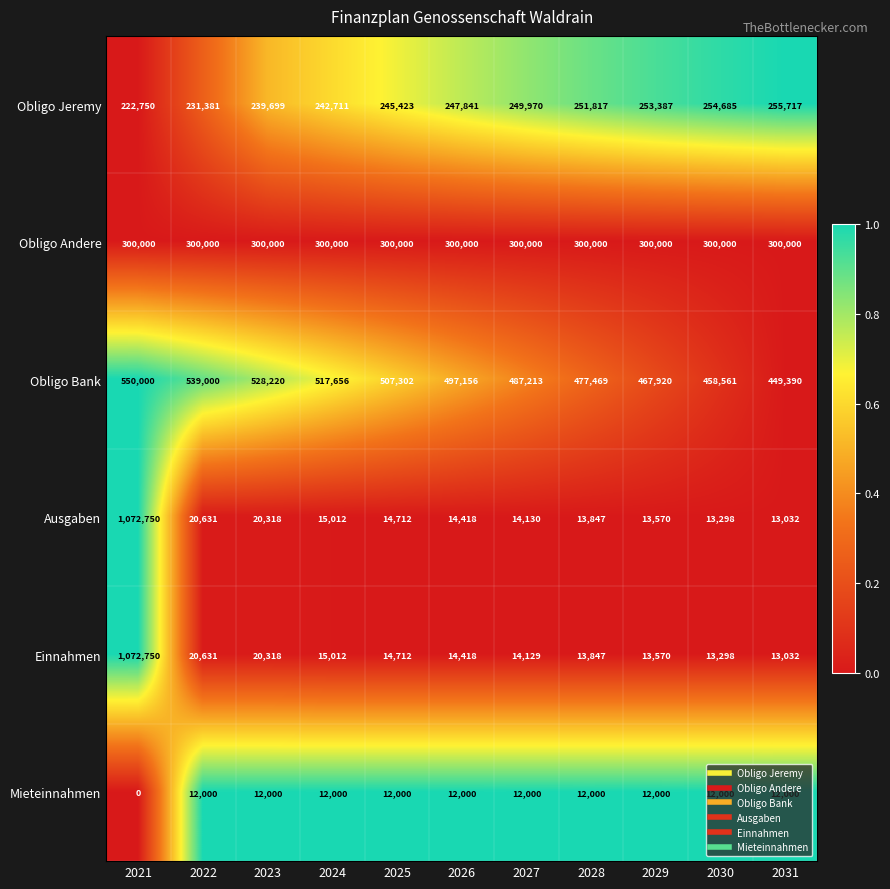

Is it true that Ausgaben equals 9791 at 2025?

False